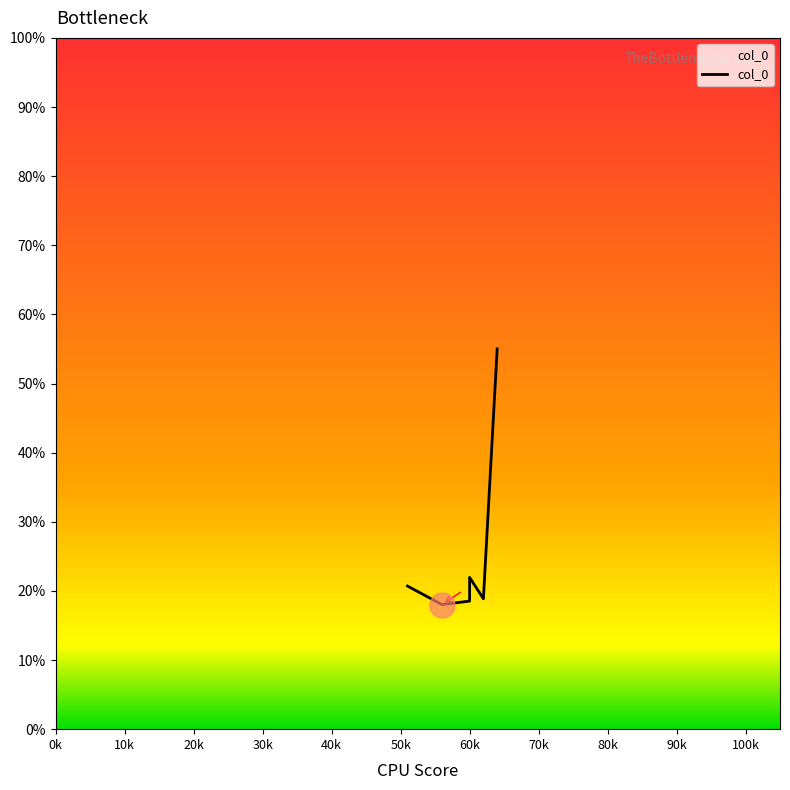

Which has a higher value, 60 or 56?

60